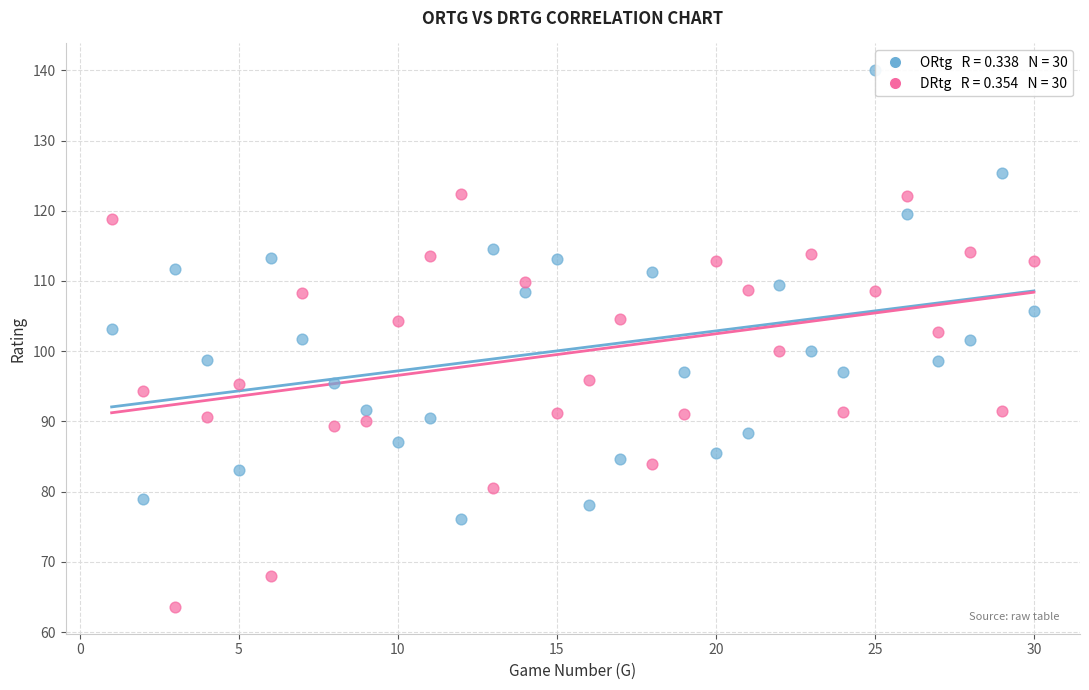

Across all data points, what is the range of X values (max minus min)?

29.0